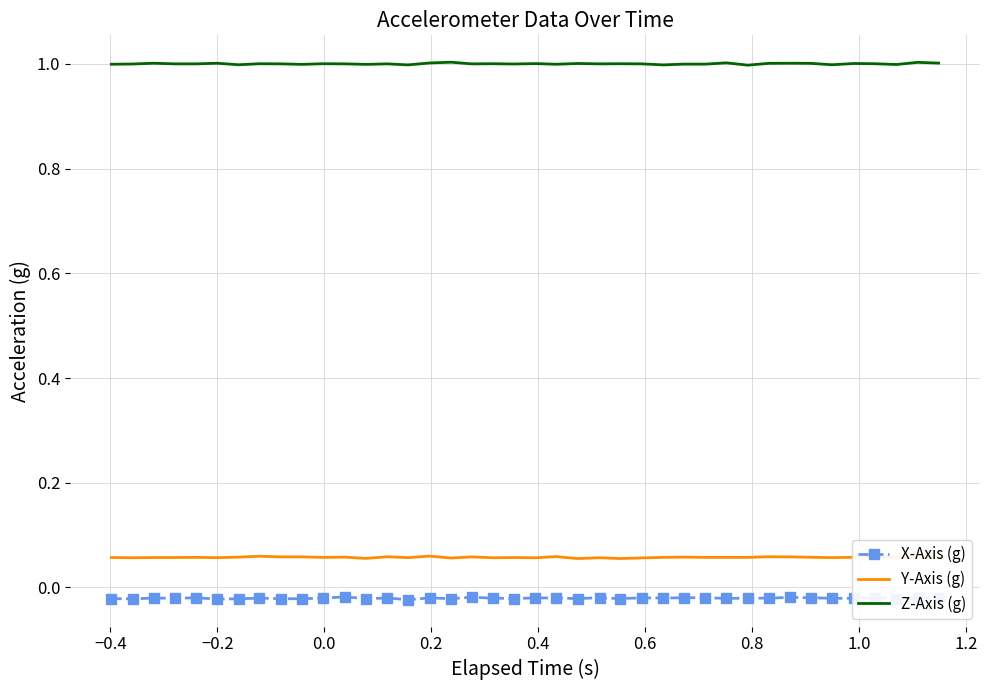

Which series has the largest total across all categories?

Z-Axis (g)